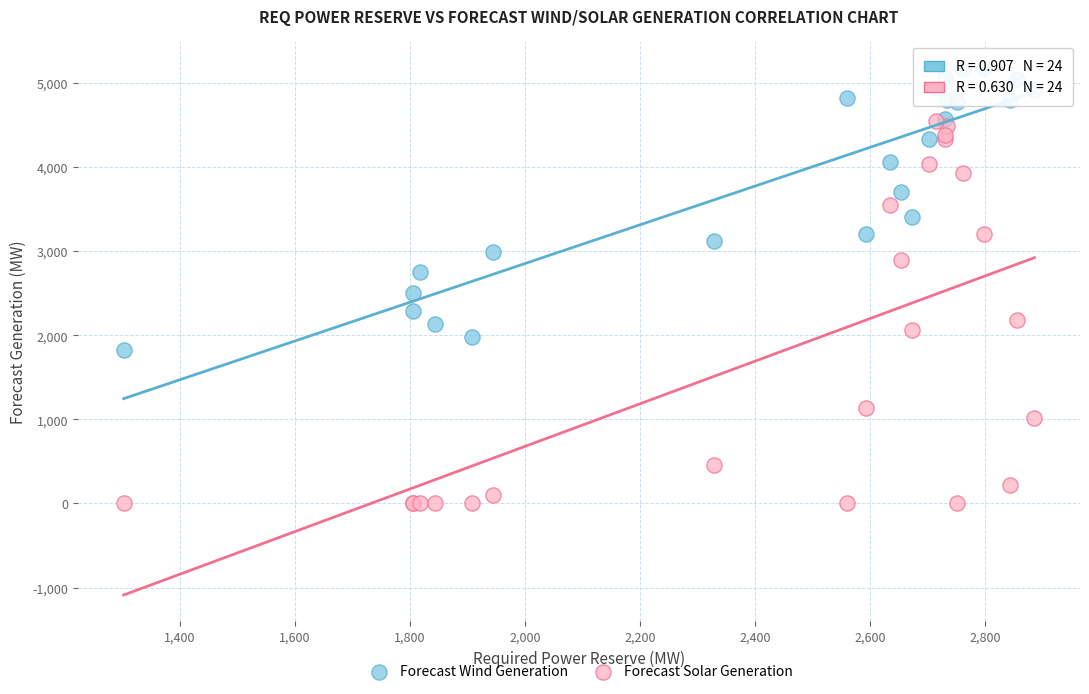

Across all series, what Y value is closest to 2590?

2499